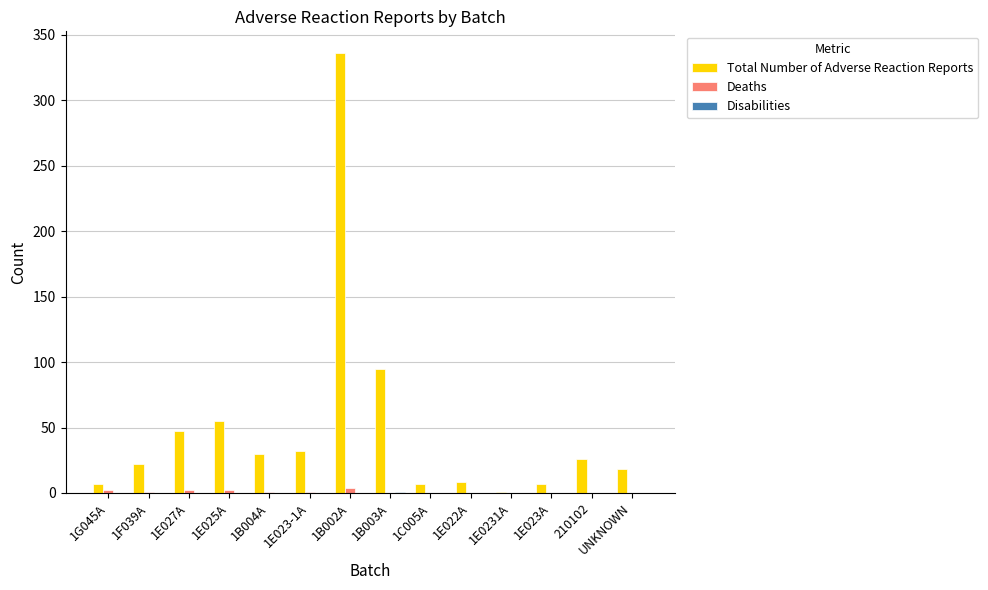

What is the maximum value shown in the chart?

336